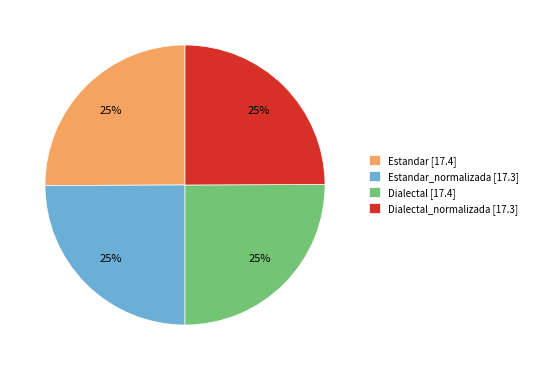

Approximately how many times larger is the value at Dialectal [17.4] compared to Estandar_normalizada [17.3]?

1.0